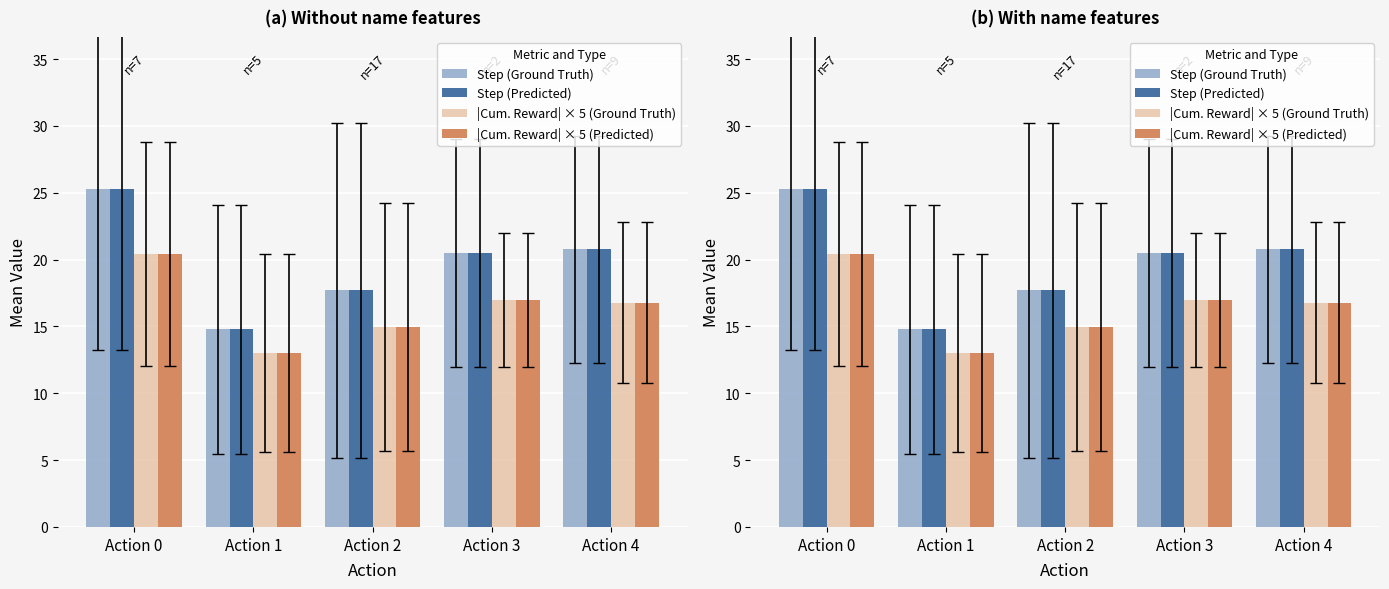

What is the value of the Step (Predicted) bar at the 2nd from the left?

14.8